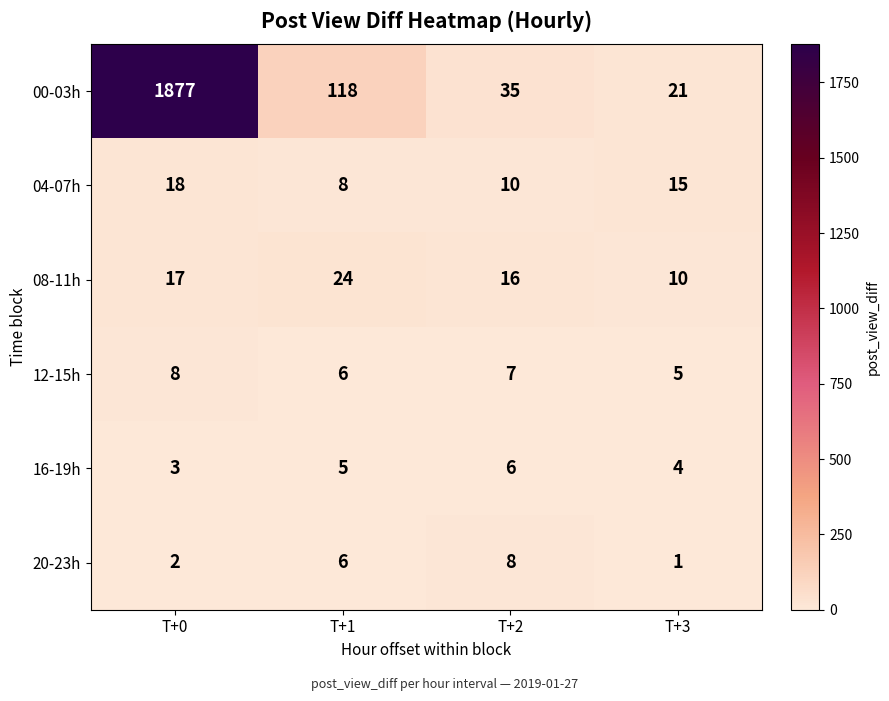

What is the smallest value displayed?

1